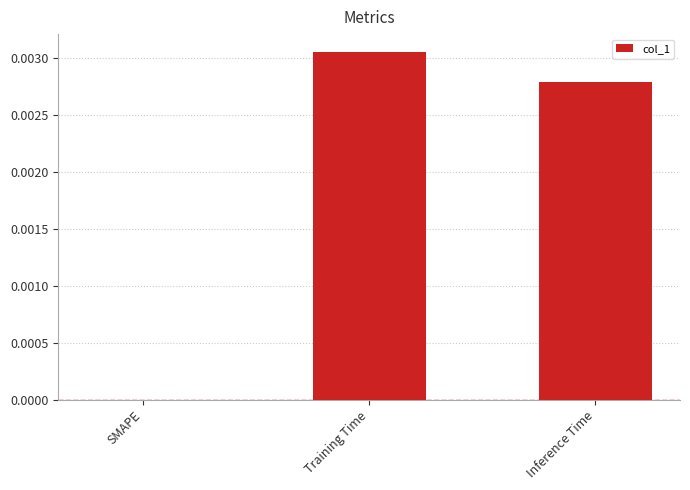

The value at Training Time is 0.0. True or false?

True